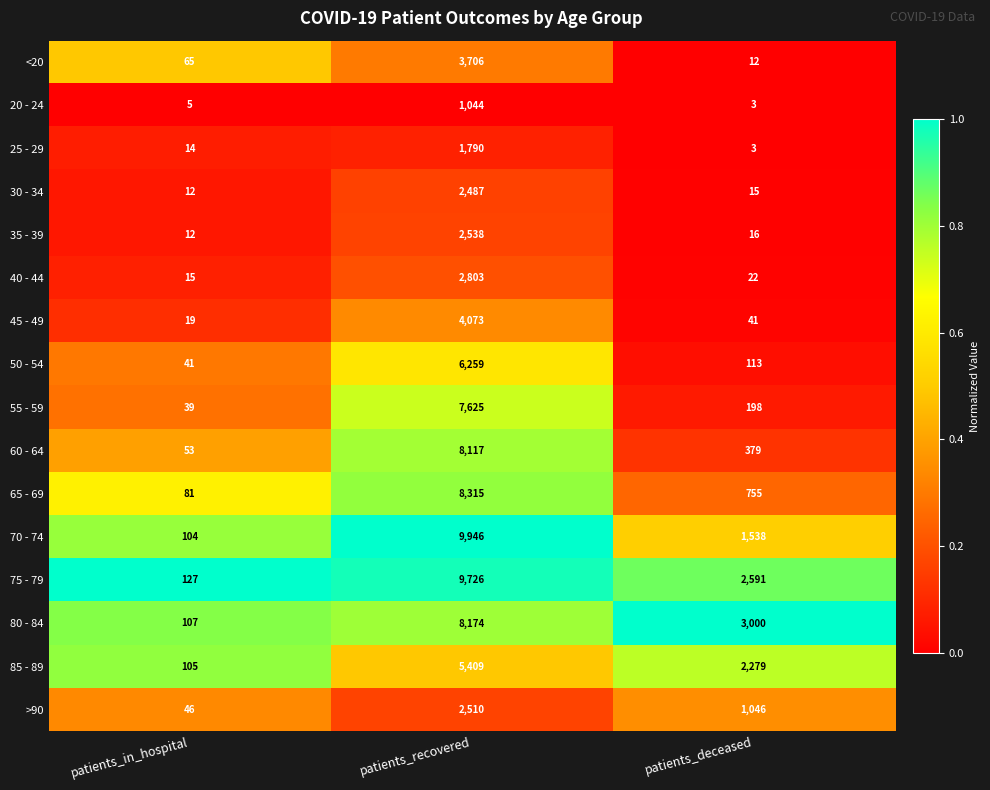

What value does the 75 - 79 series have at patients_deceased, to the nearest 10?

2590